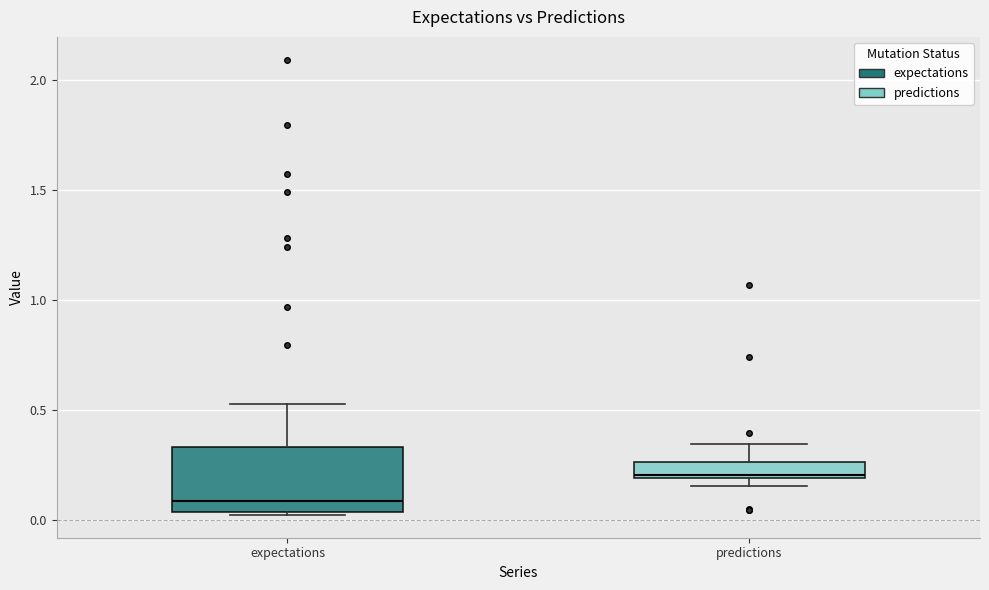

Which box's median line is the lowest?

expectations